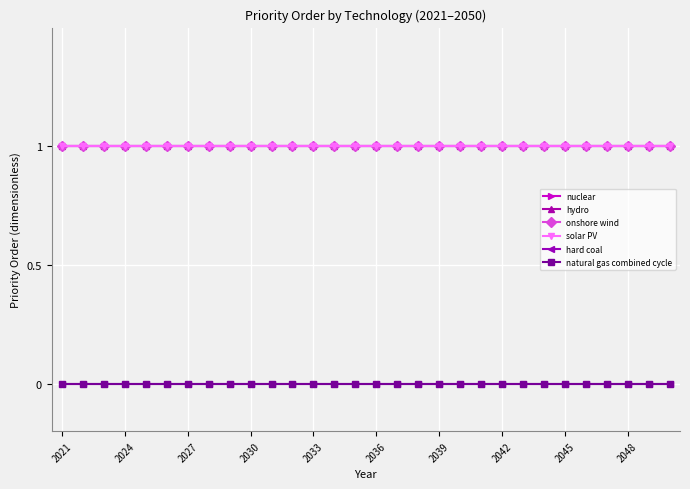

List the series in order of their peak value, highest first.

nuclear, hydro, onshore wind, solar PV, hard coal, natural gas combined cycle